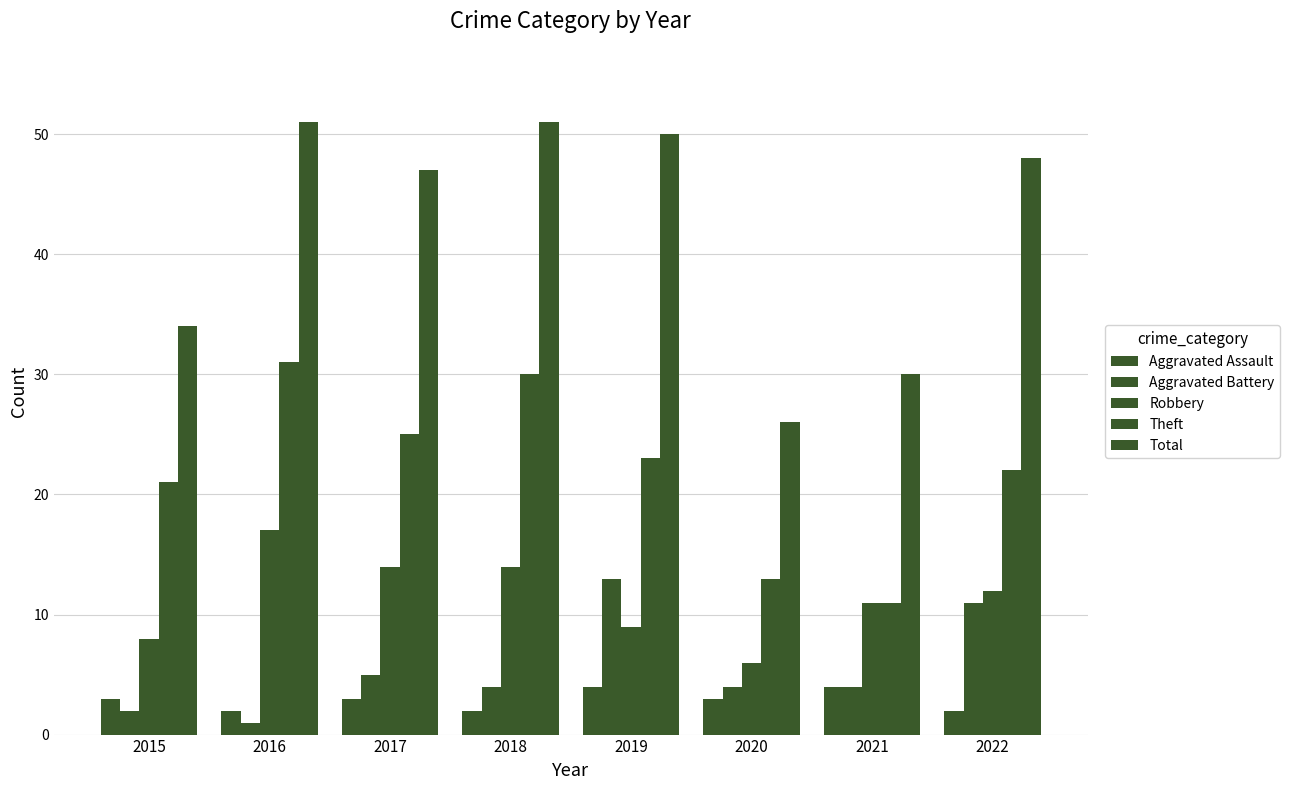

How many distinct data groups are displayed?

5